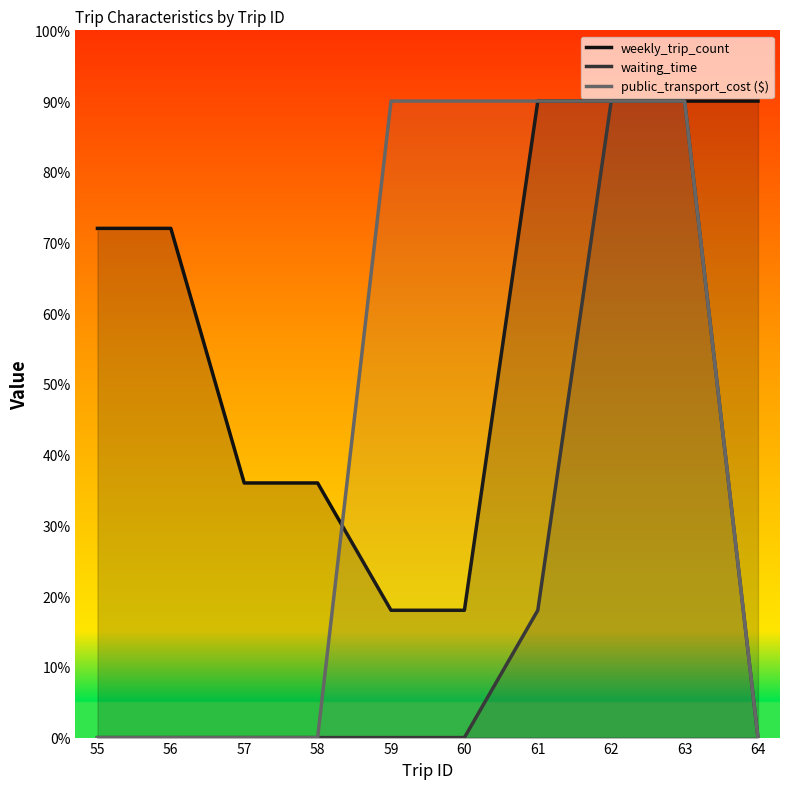

Which series has the widest spread of values?

waiting_time